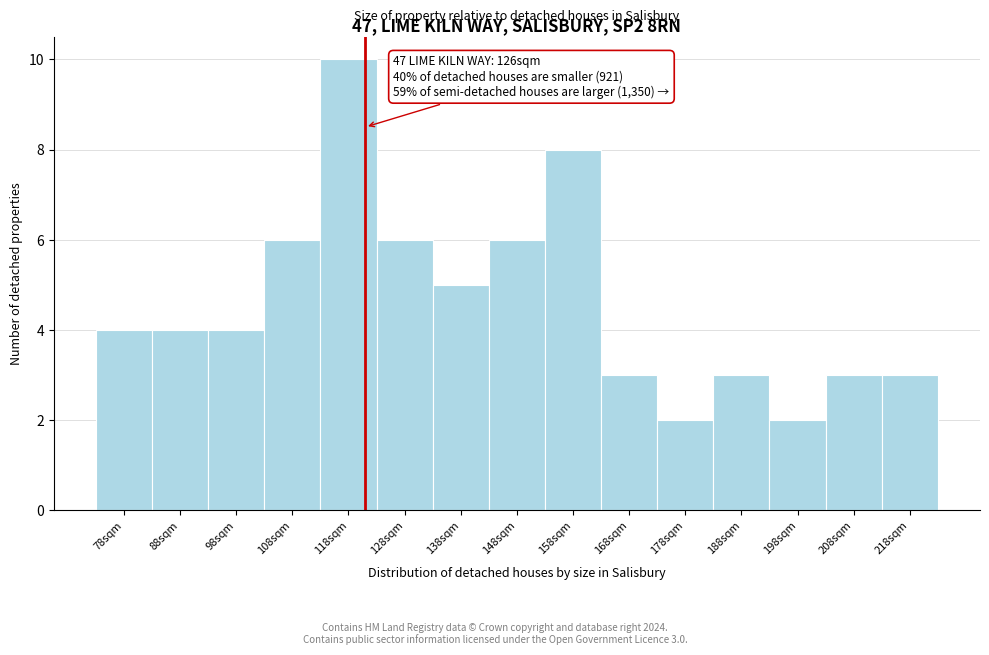

Reading left to right, transcribe all the data shown in this chart.

78sqm=4	88sqm=4	98sqm=4	108sqm=6	118sqm=10	128sqm=6	138sqm=5	148sqm=6	158sqm=8	168sqm=3	178sqm=2	188sqm=3	198sqm=2	208sqm=3	218sqm=3